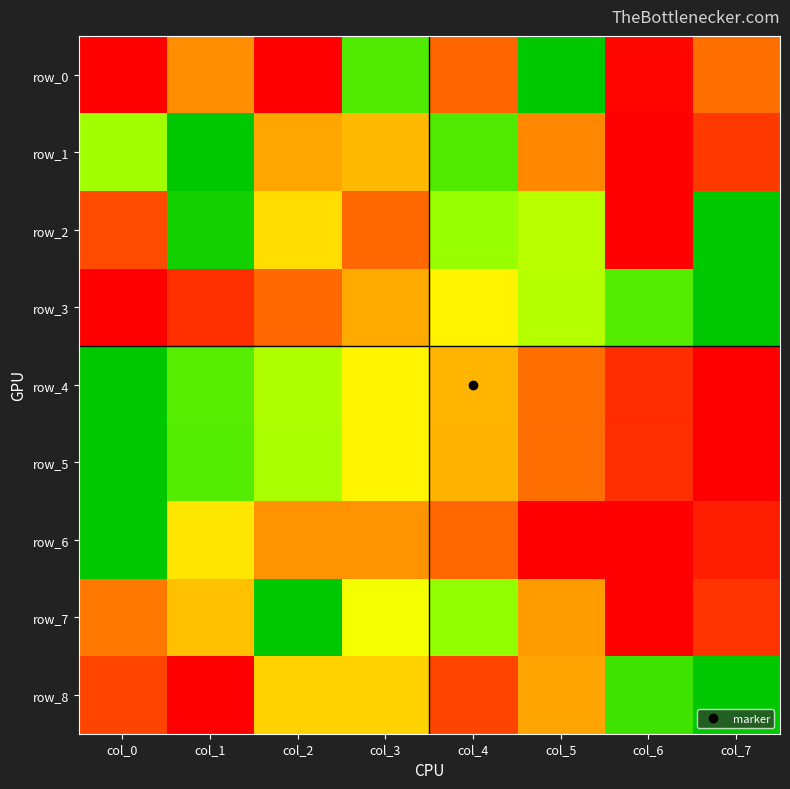

At how many categories does at least one series exceed 0?

8